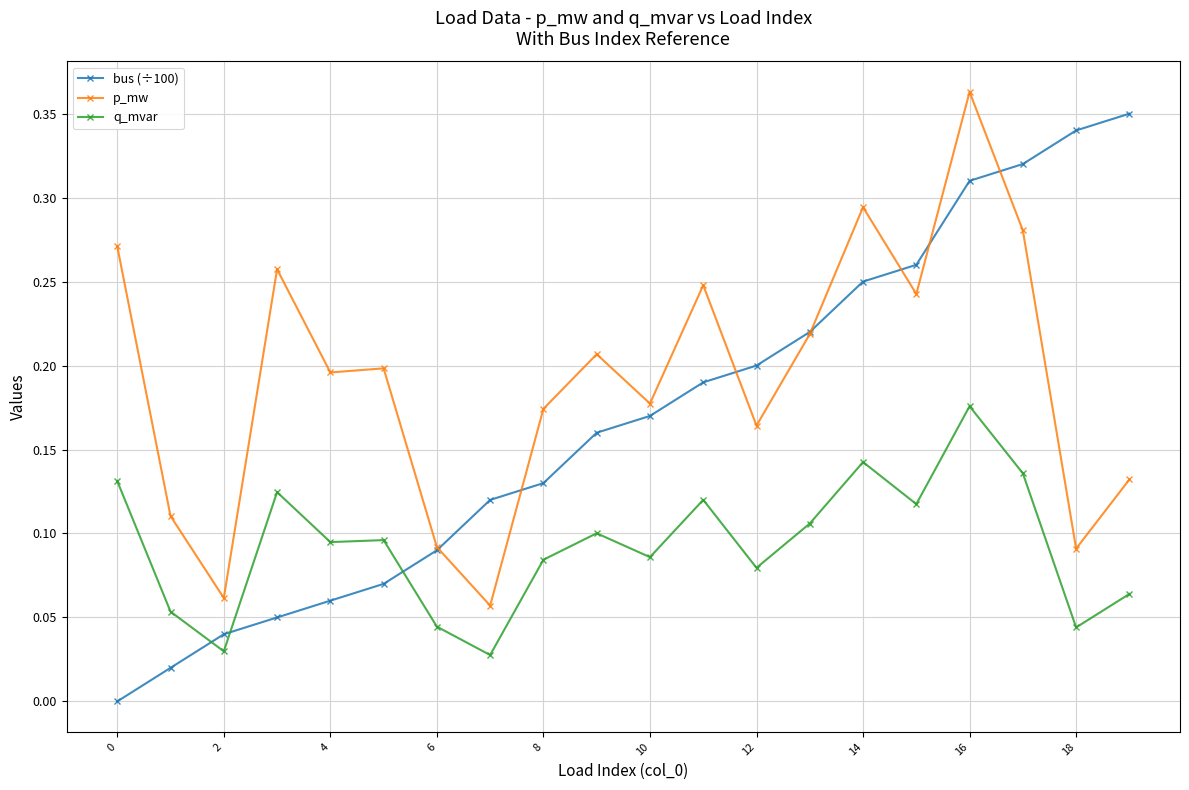

True or false: bus (÷100) has more than 1 interior local peaks.

False